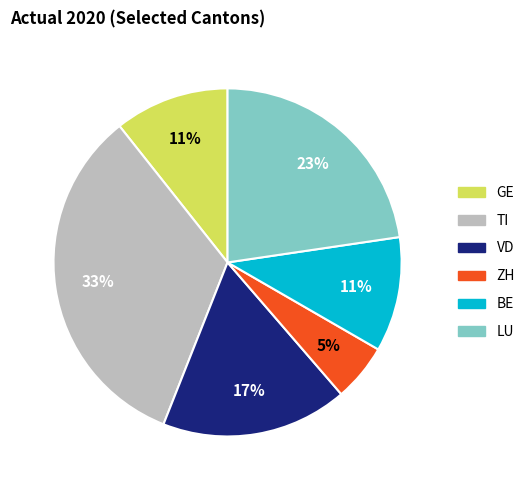

How many slices are in this pie chart?

6